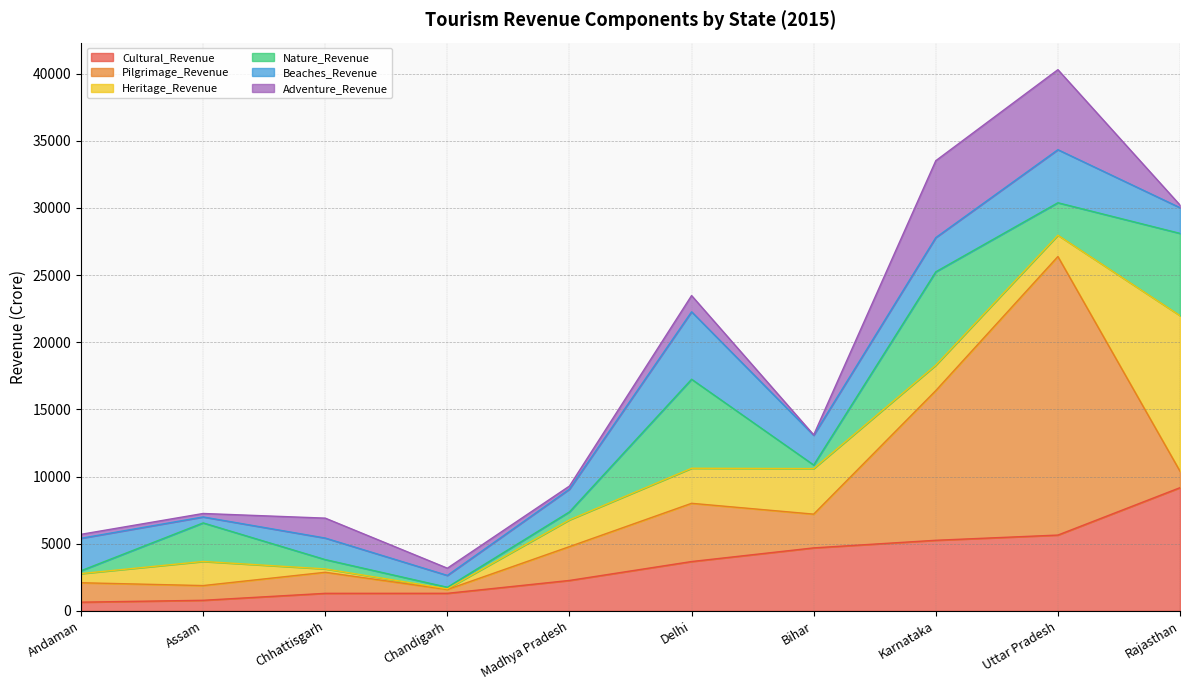

What is the sum of all Beaches_Revenue values?

22699.3